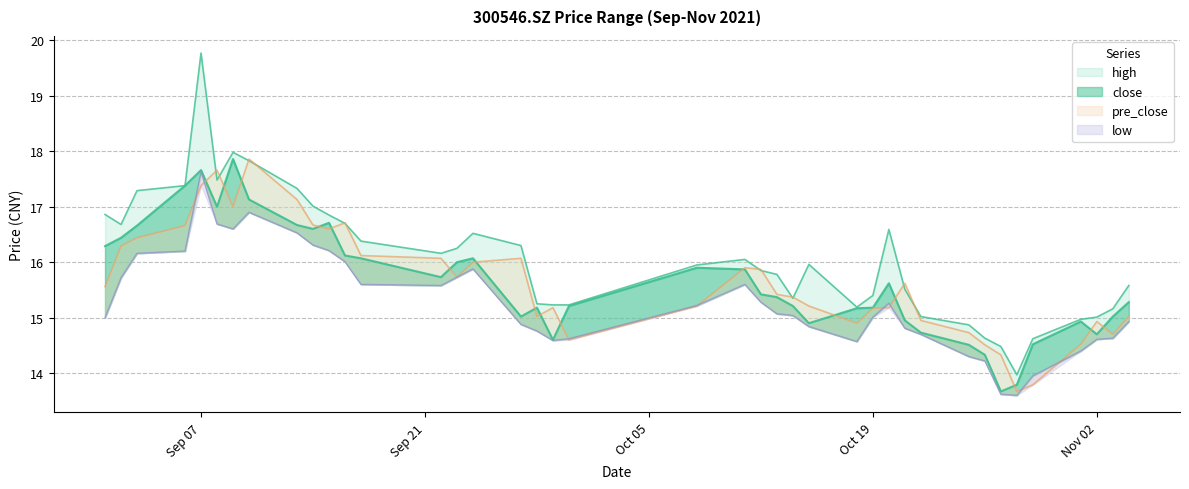

Which category has the highest value in the low series?

Sep 07